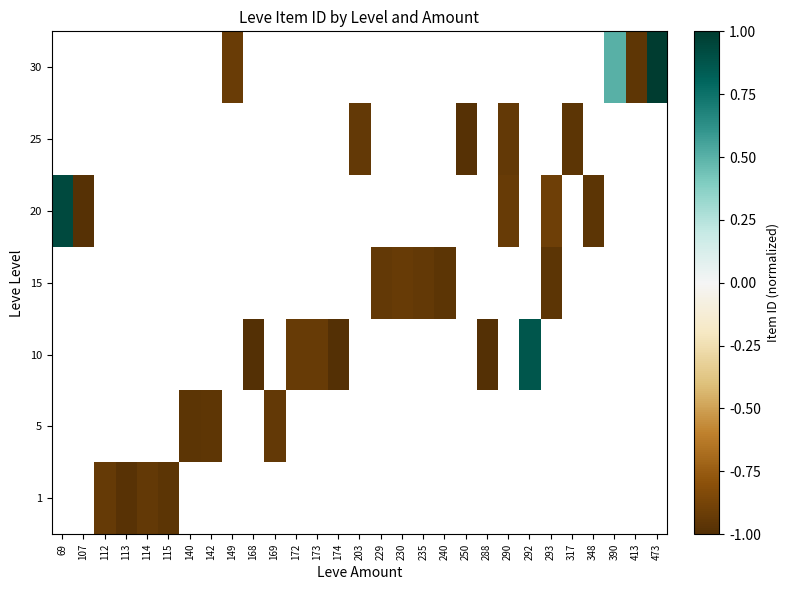

How many series are shown in this chart?

7